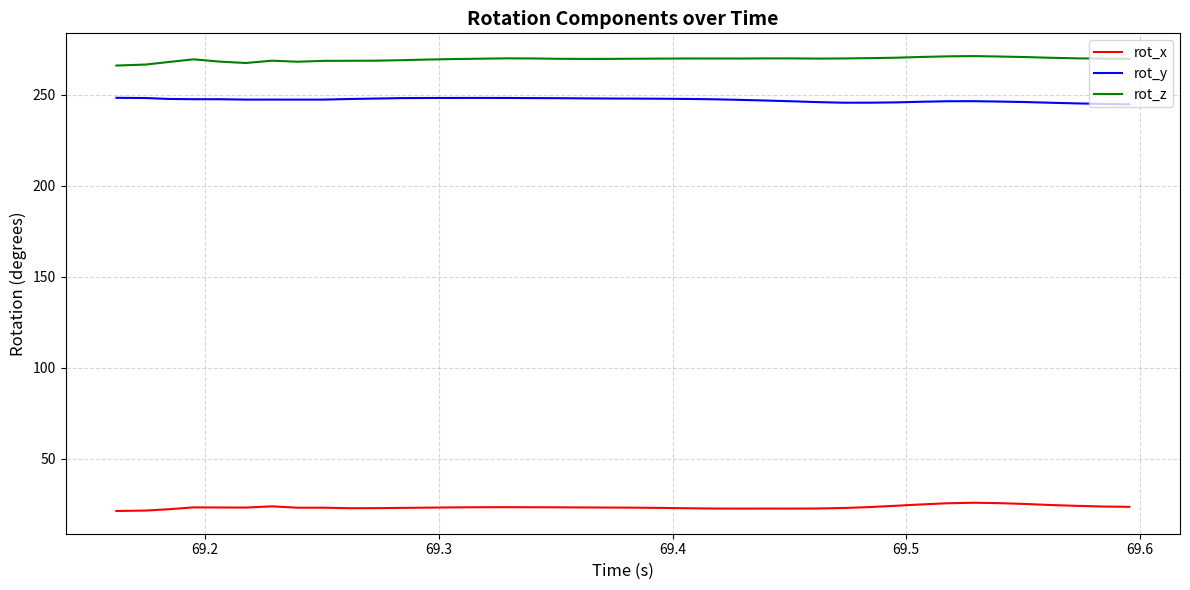

List the series in order of their peak value, highest first.

rot_z, rot_y, rot_x